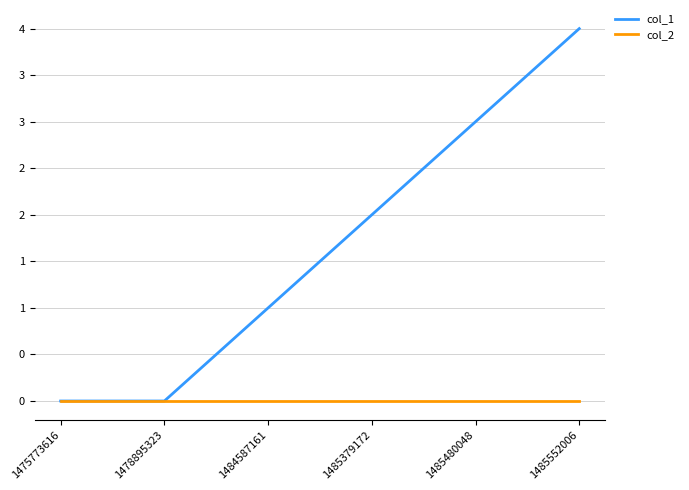

Which series changed the most between 1475773616 and 1485379172?

col_1